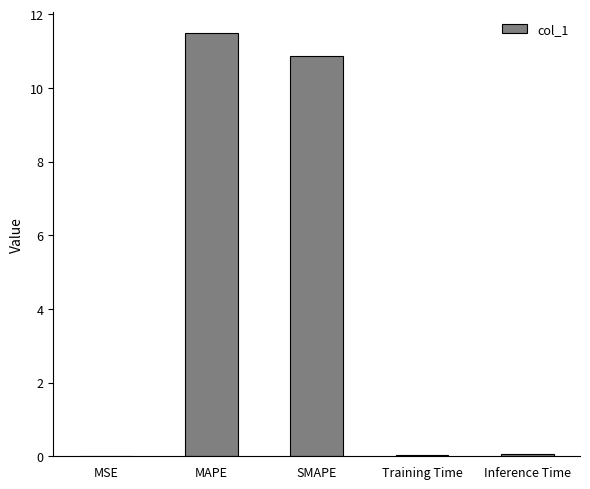

What is the average value?

4.5